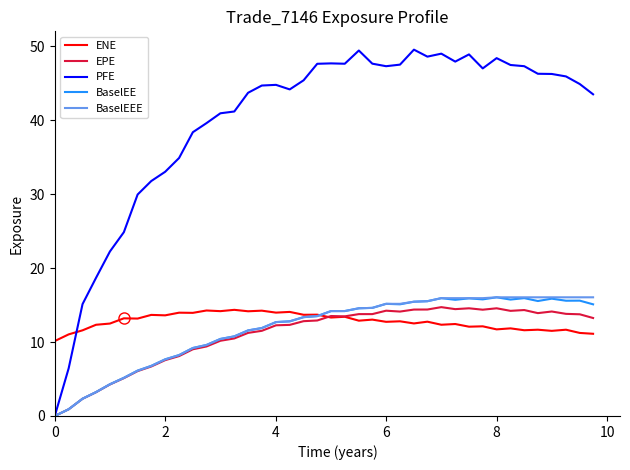

What is the minimum value for ENE?

10.1